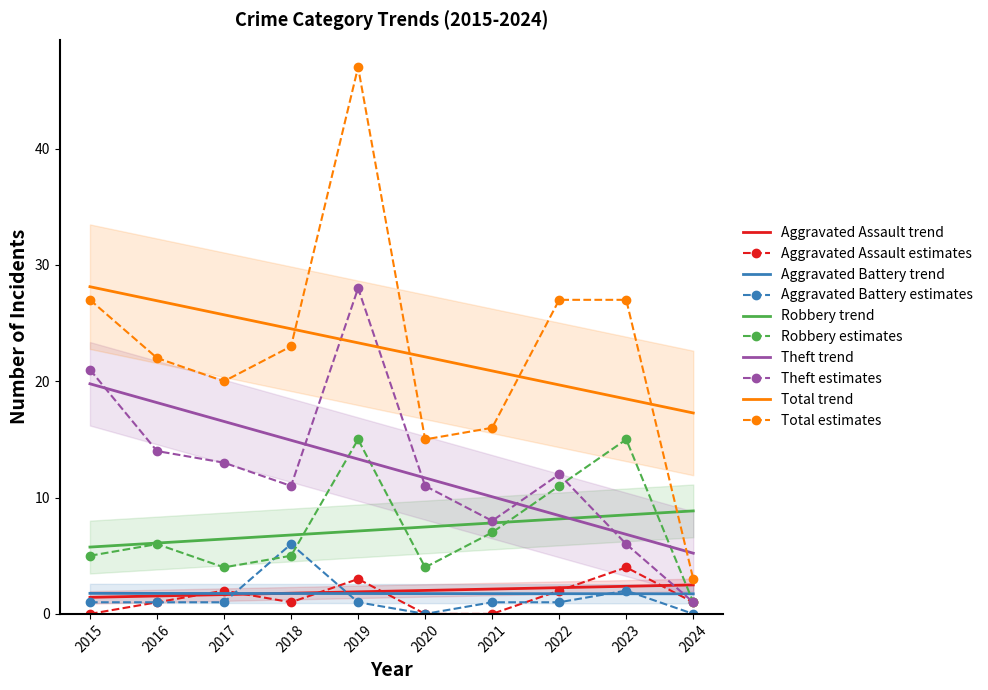

Does the chart have visible grid lines?

No